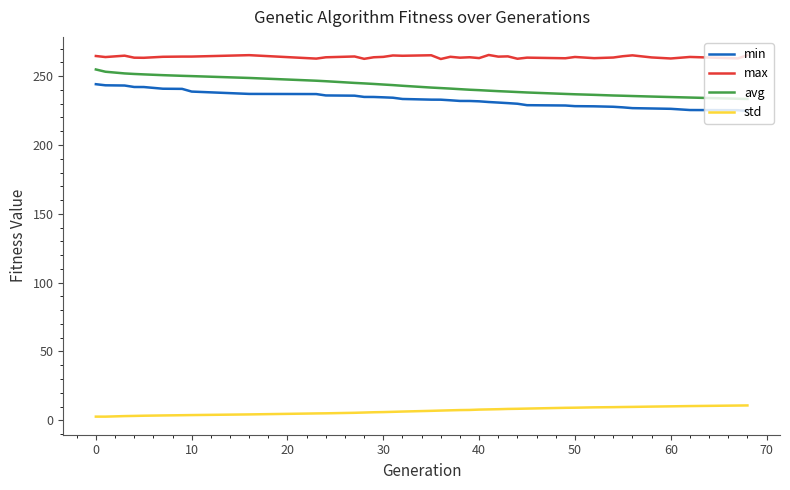

True or false: min and std intersect in this chart.

False